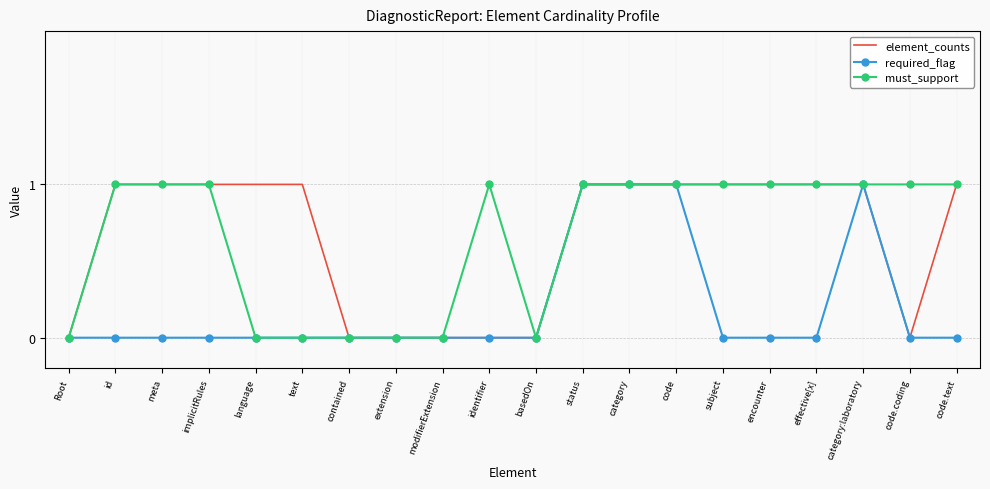

What position from the left is subject?

15